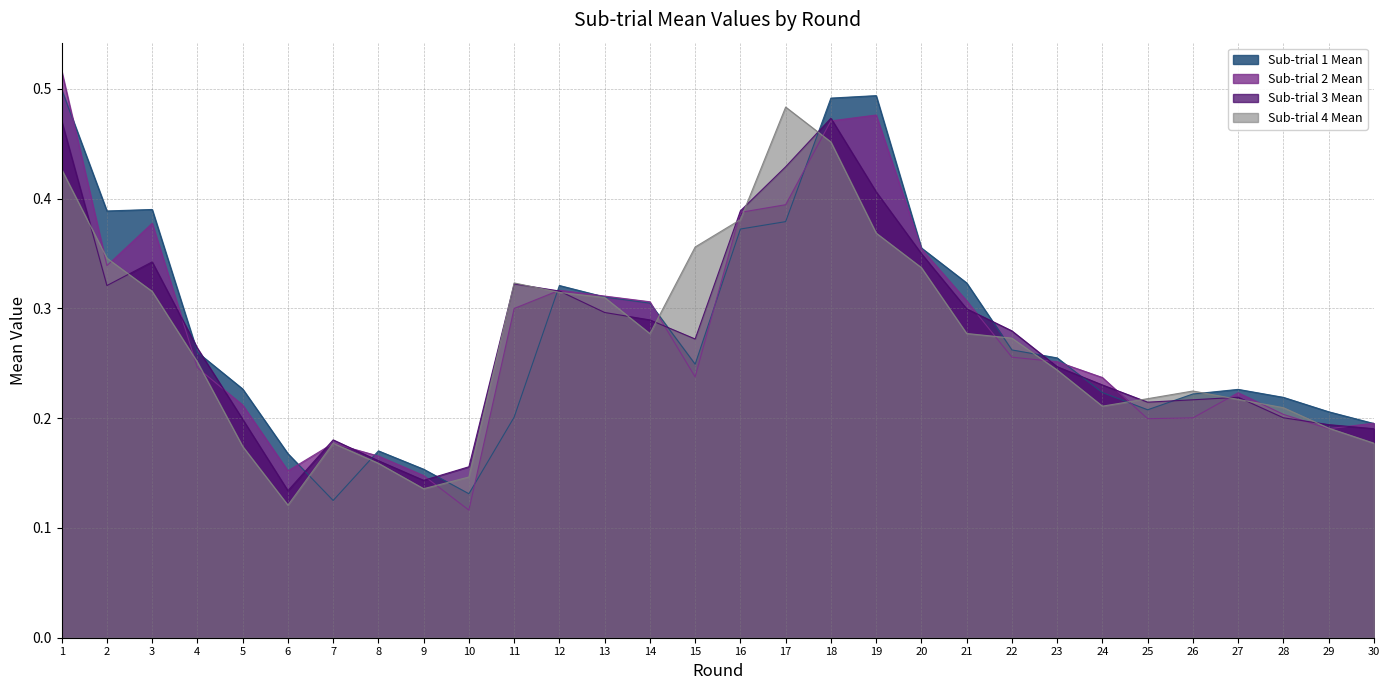

Does the chart have visible grid lines?

Yes